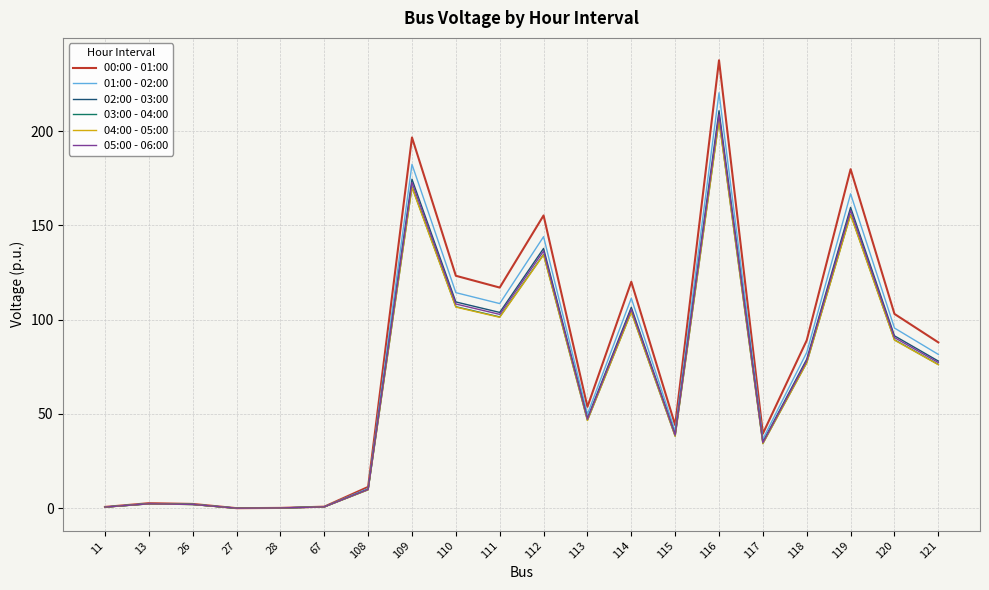

The 05:00 - 06:00 series shows 102.8 at 111. True or false?

True